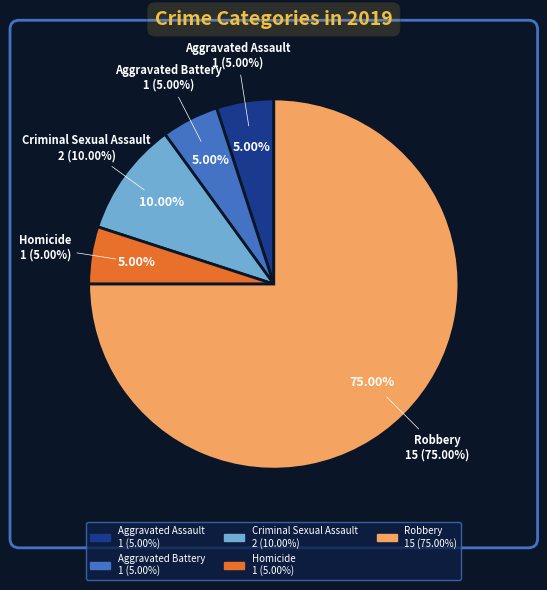

Which slice is the smallest?

Aggravated Assault